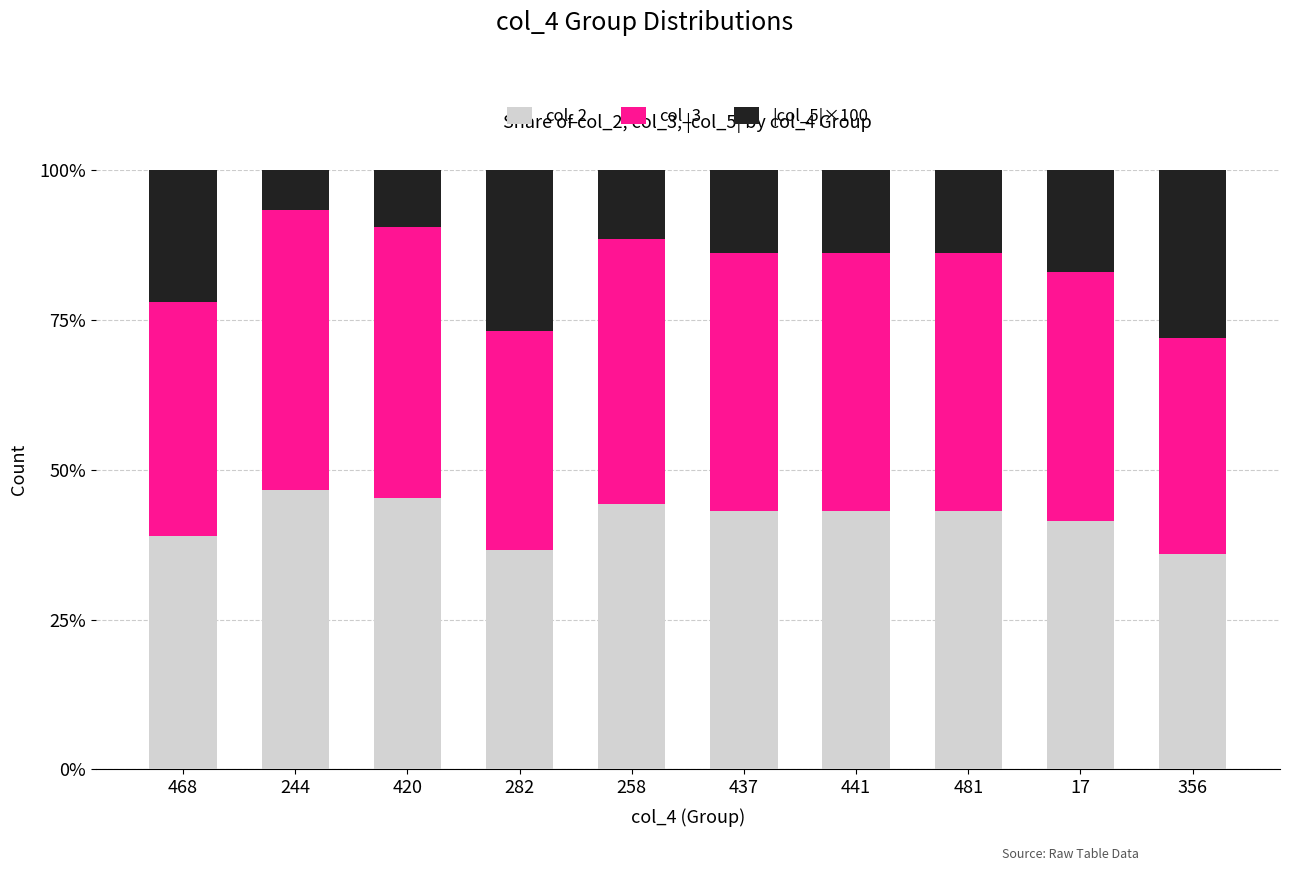

Reading right to left, what are the values for col_2?

36.0	41.5	43.1	43.1	43.1	44.2	36.5	45.3	46.6	39.0